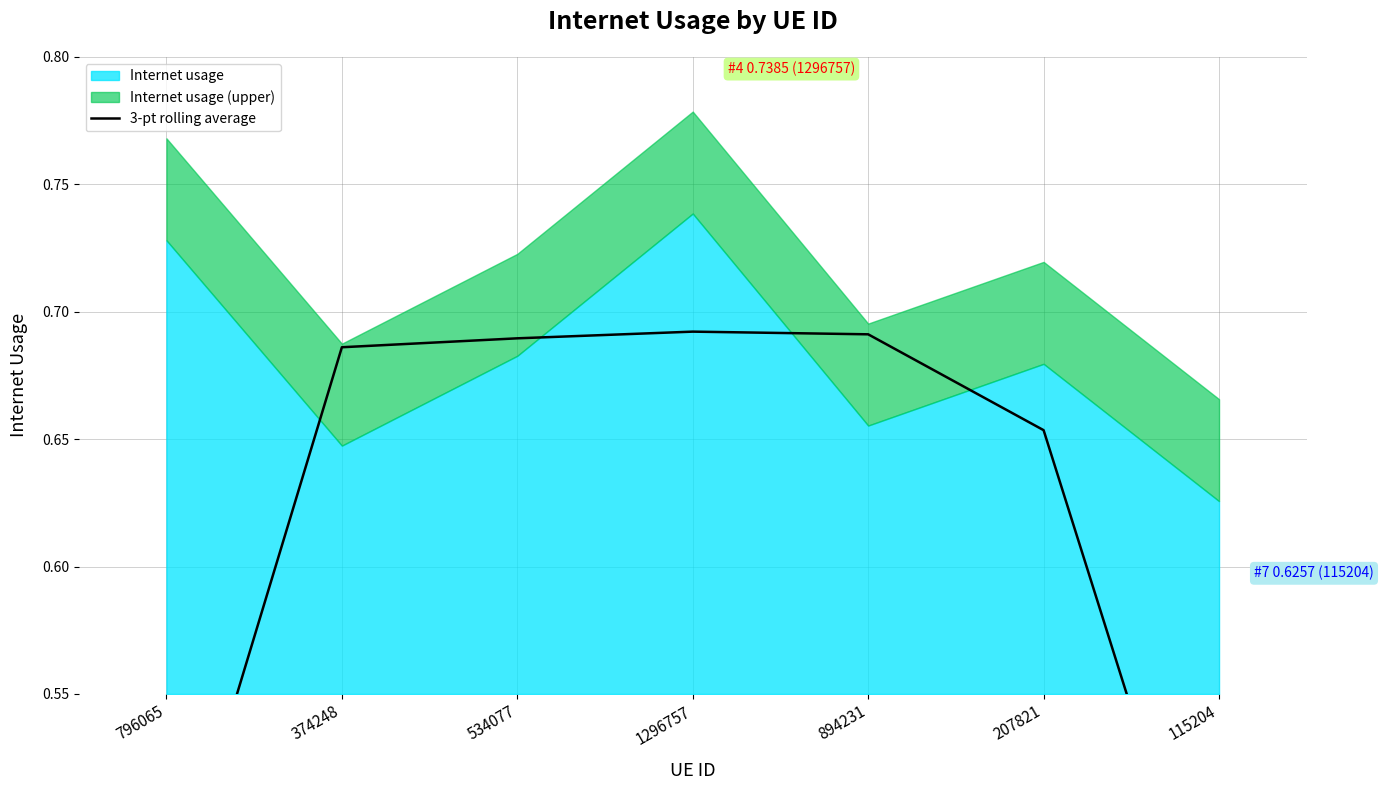

The chart shows a value of 0.7 at 207821. True or false?

True